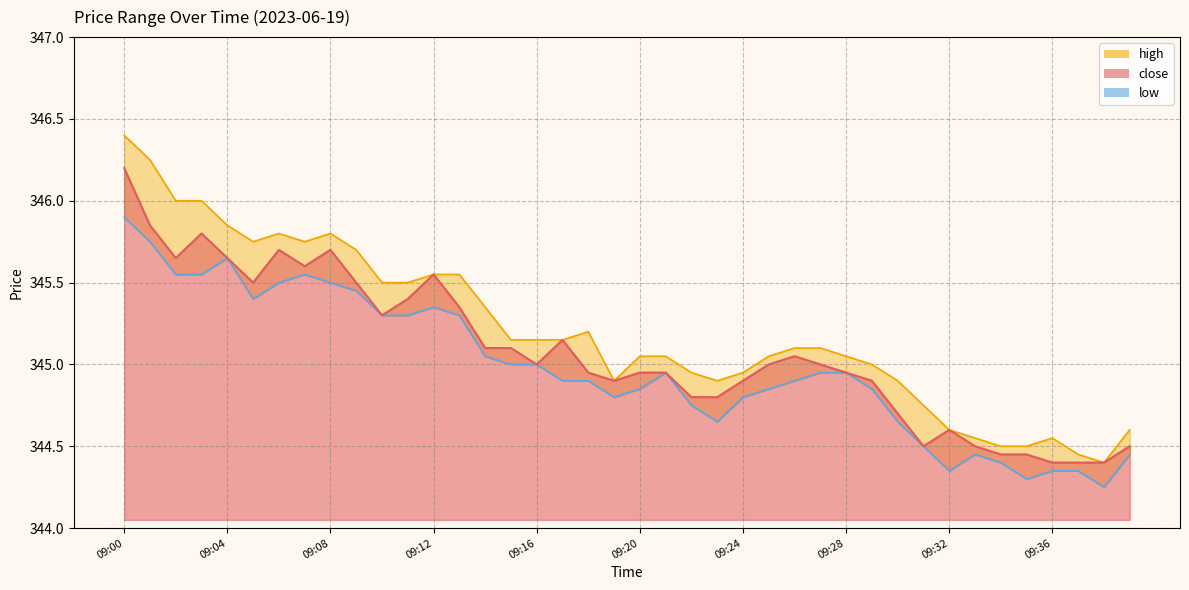

Rank the series at 09:30 from highest to lowest value.

high, close, low